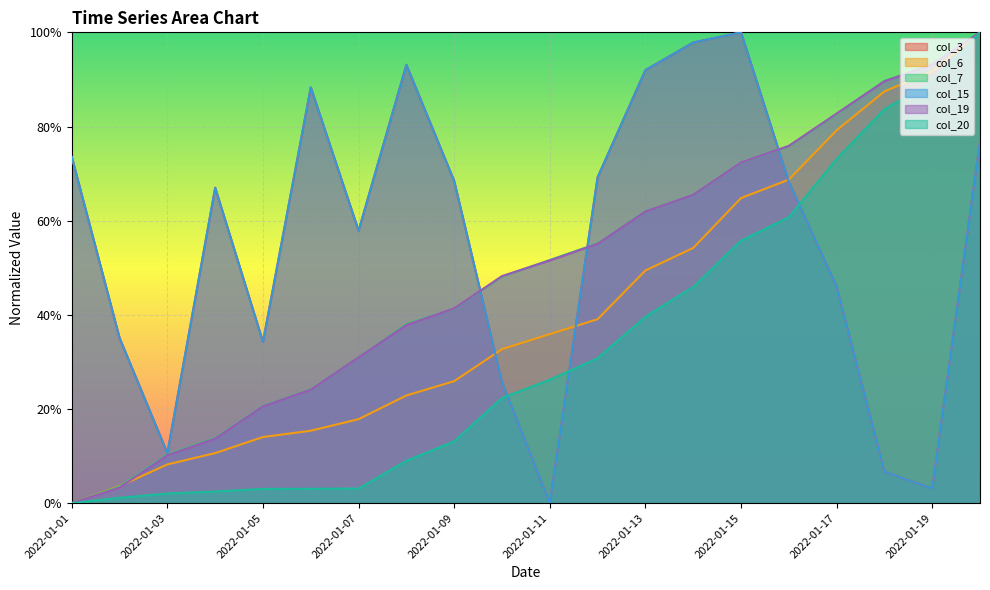

Rank the series by their maximum value, from highest to lowest.

col_3, col_6, col_7, col_15, col_19, col_20